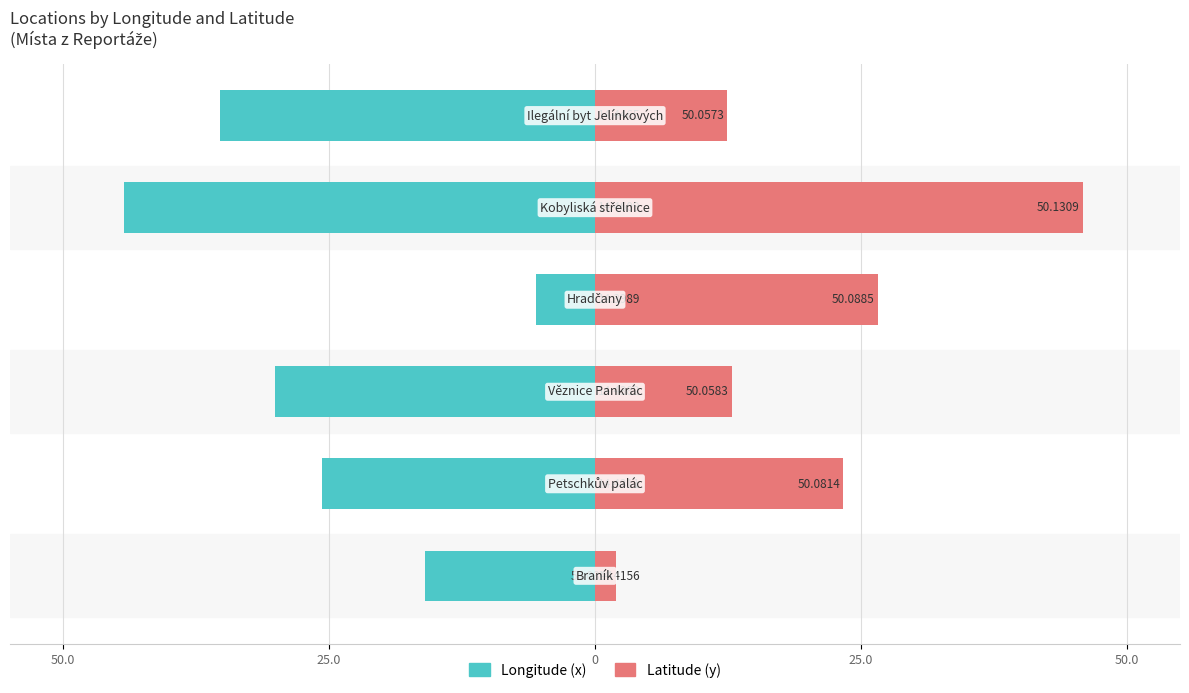

Which series changed the most between 25.0 and 50.0?

Longitude (x)